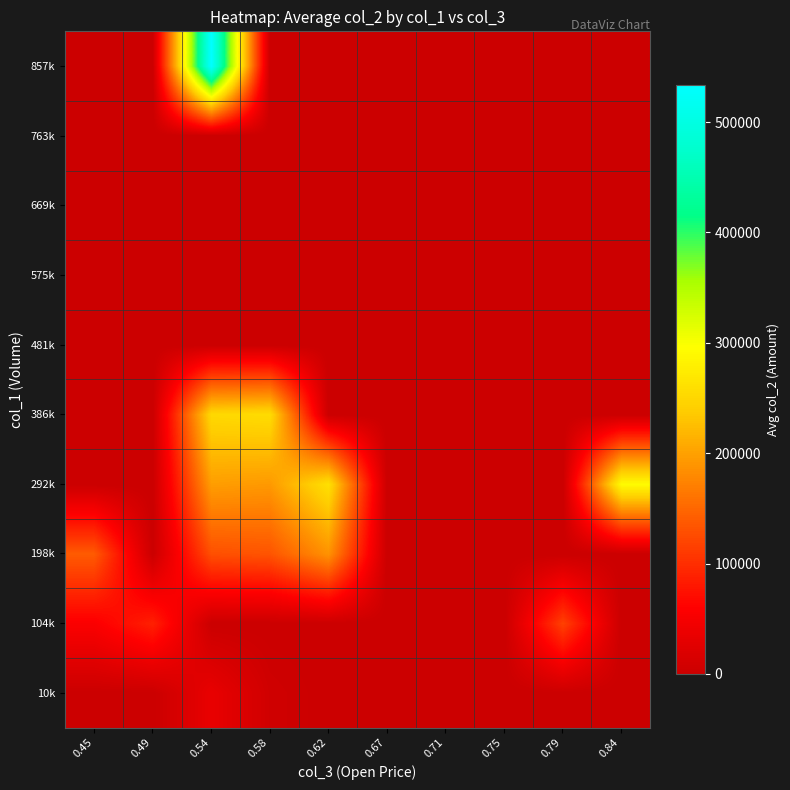

Reading right to left, list all the values displayed in this chart.

10k: 0.84=0	0.79=0	0.75=0	0.71=0	0.67=0	0.62=0	0.58=5900	0.54=35075	0.49=0	0.45=0
104k: 0.84=0	0.79=116620	0.75=0	0.71=0	0.67=0	0.62=0	0.58=0	0.54=0	0.49=88000	0.45=55470
198k: 0.84=0	0.79=0	0.75=0	0.71=0	0.67=0	0.62=187840	0.58=133030	0.54=129010	0.49=0	0.45=138850
292k: 0.84=293020	0.79=0	0.75=0	0.71=0	0.67=0	0.62=260760	0.58=193390	0.54=196950	0.49=0	0.45=0
386k: 0.84=0	0.79=0	0.75=0	0.71=0	0.67=0	0.62=0	0.58=256100	0.54=252010	0.49=0	0.45=0
481k: 0.84=0	0.79=0	0.75=0	0.71=0	0.67=0	0.62=0	0.58=0	0.54=0	0.49=0	0.45=0
575k: 0.84=0	0.79=0	0.75=0	0.71=0	0.67=0	0.62=0	0.58=0	0.54=0	0.49=0	0.45=0
669k: 0.84=0	0.79=0	0.75=0	0.71=0	0.67=0	0.62=0	0.58=0	0.54=0	0.49=0	0.45=0
763k: 0.84=0	0.79=0	0.75=0	0.71=0	0.67=0	0.62=0	0.58=0	0.54=0	0.49=0	0.45=0
857k: 0.84=0	0.79=0	0.75=0	0.71=0	0.67=0	0.62=0	0.58=0	0.54=533650	0.49=0	0.45=0